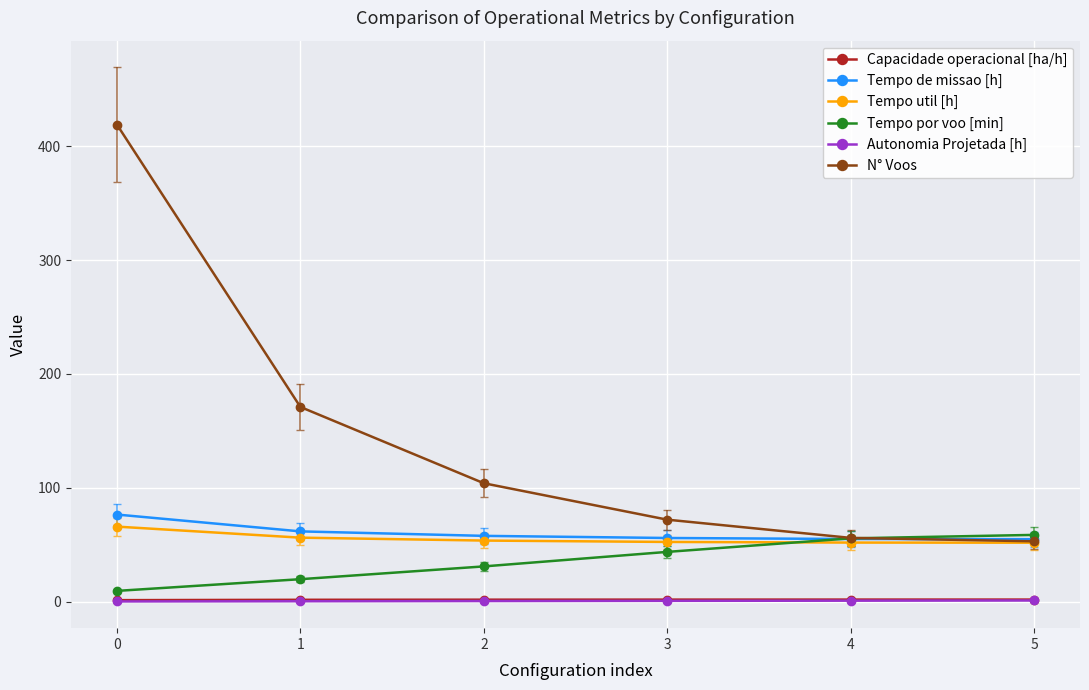

How many intersections are there between Tempo por voo [min] and Tempo de missao [h]?

1